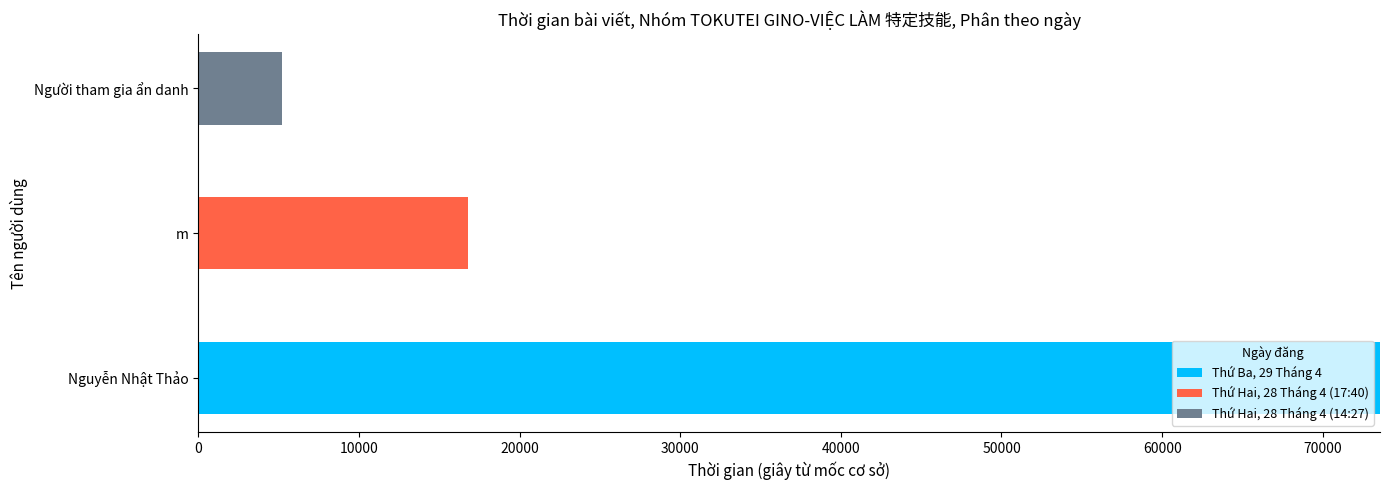

At which category is the sum across all series the highest?

Nguyễn Nhật Thảo